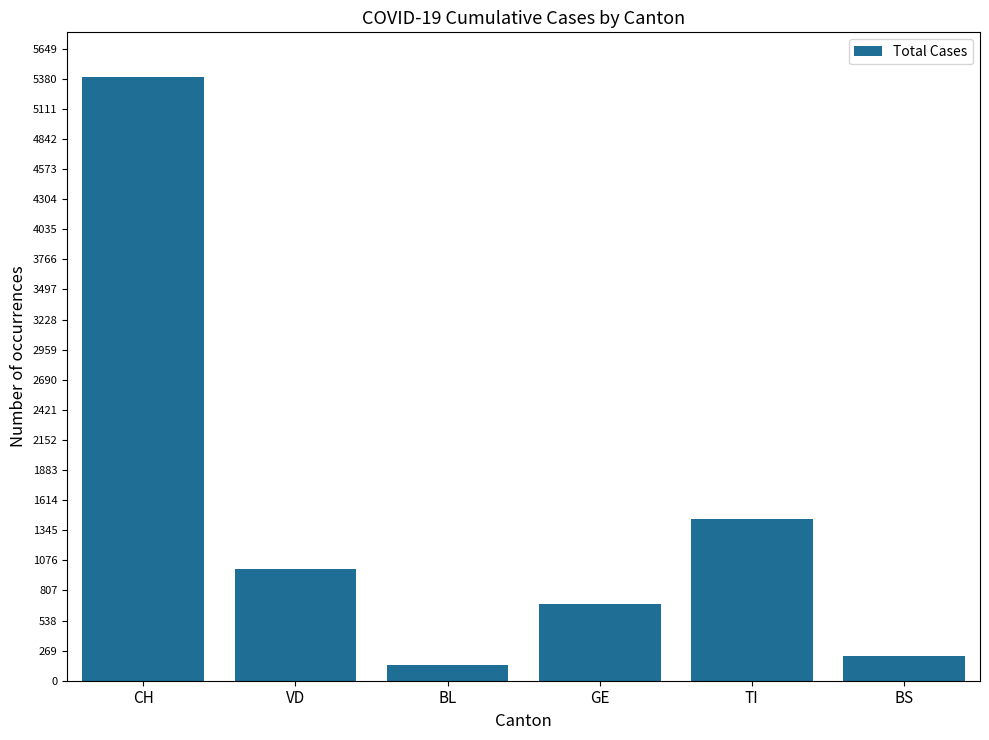

The value at GE is 684. True or false?

True